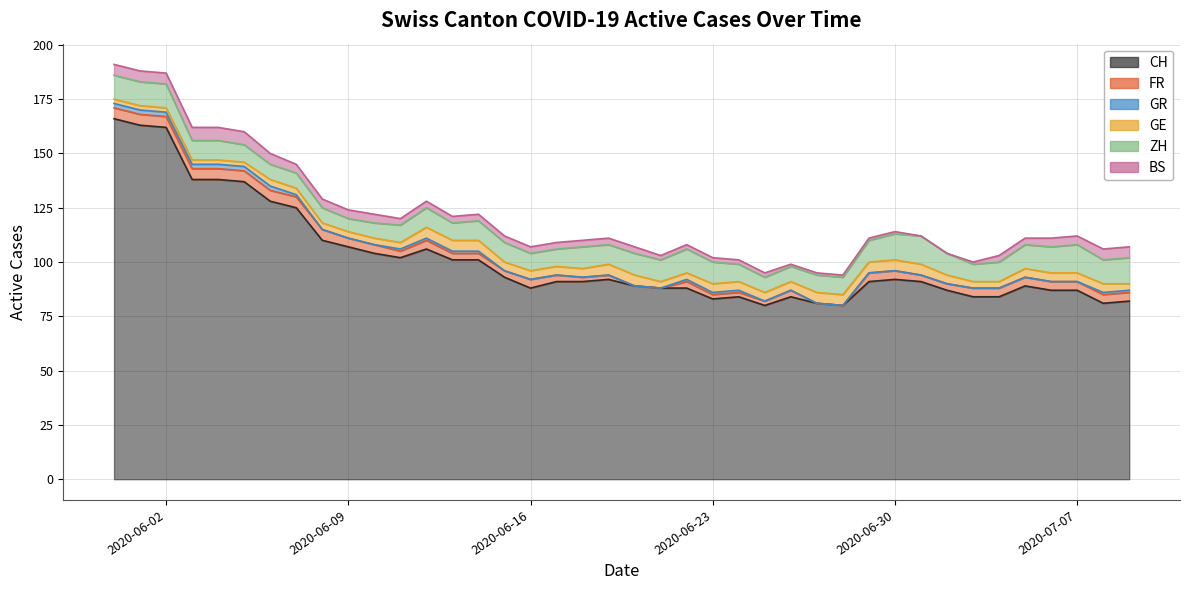

Which series has the largest total across all categories?

CH